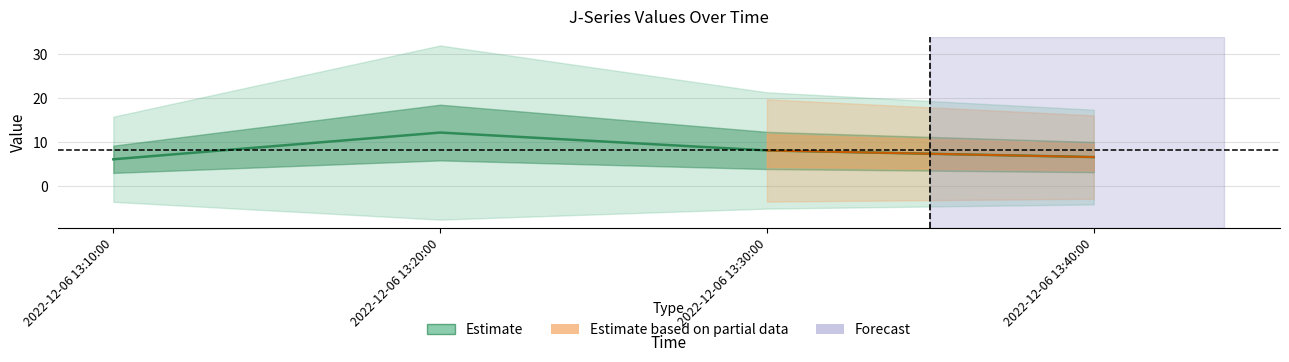

Is it true that the value at 2022-12-06 13:30:00 is 12.1?

False